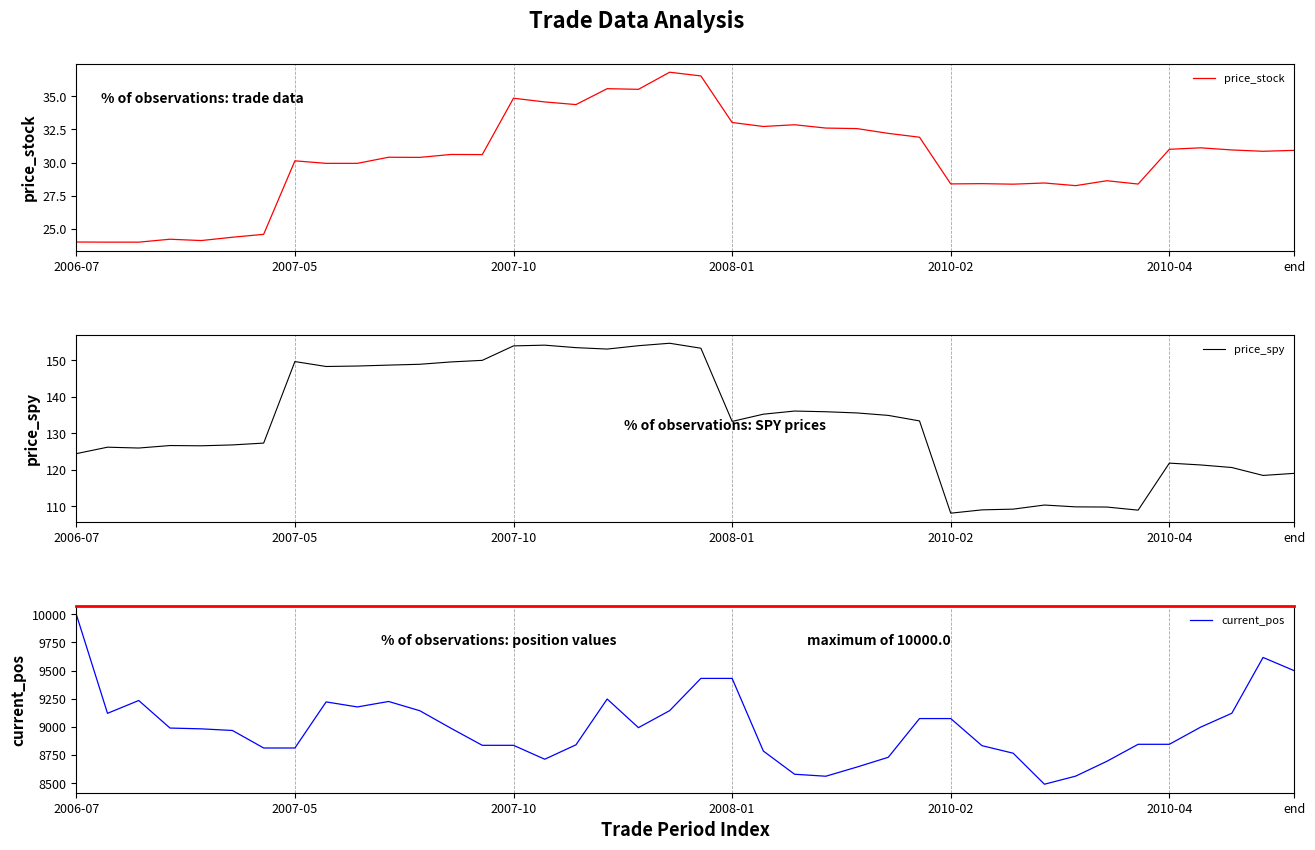

What is the smallest value displayed?

24.0